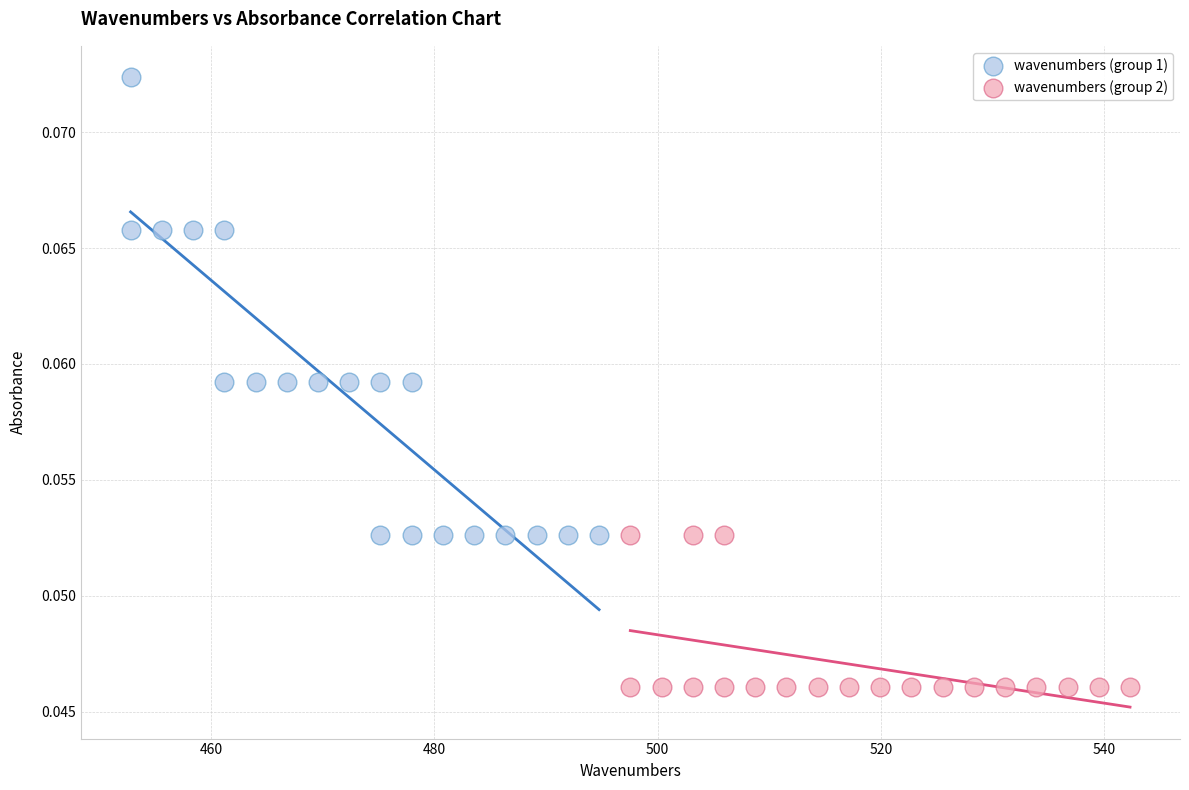

What are all the series names shown in the legend?

wavenumbers (group 1), wavenumbers (group 2)